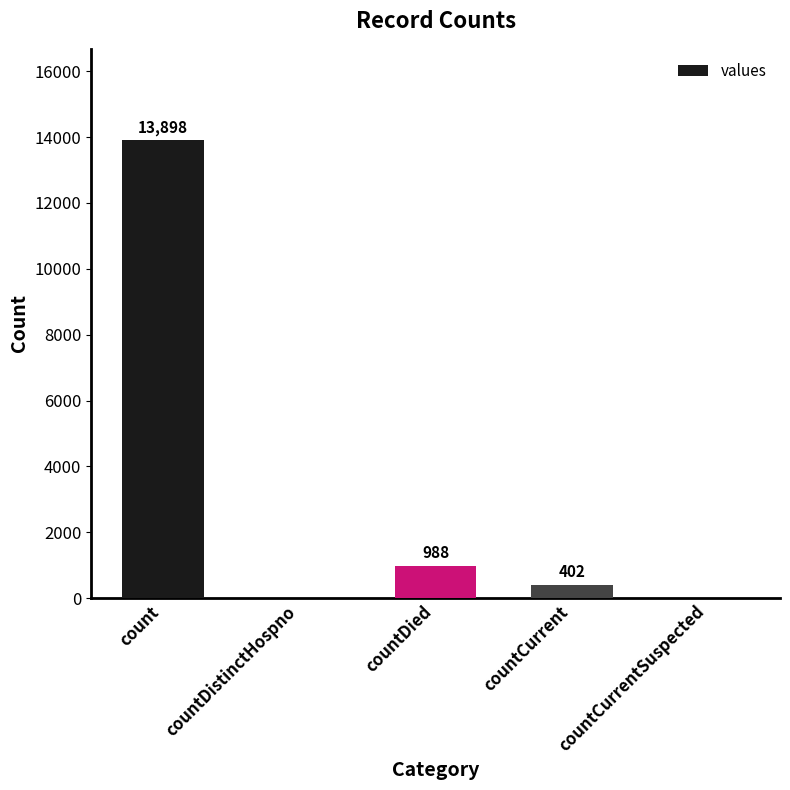

What is the maximum value shown in the chart?

13898